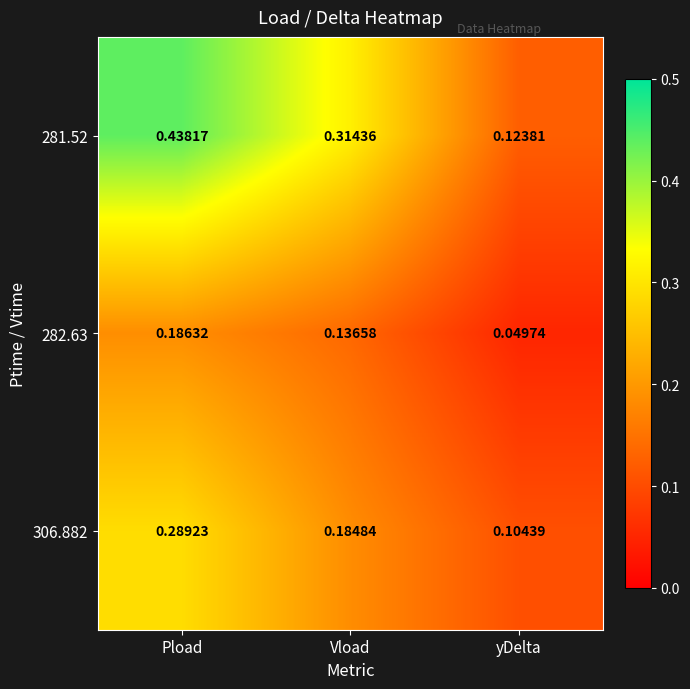

Which category has the lowest value in the 281.52 series?

yDelta